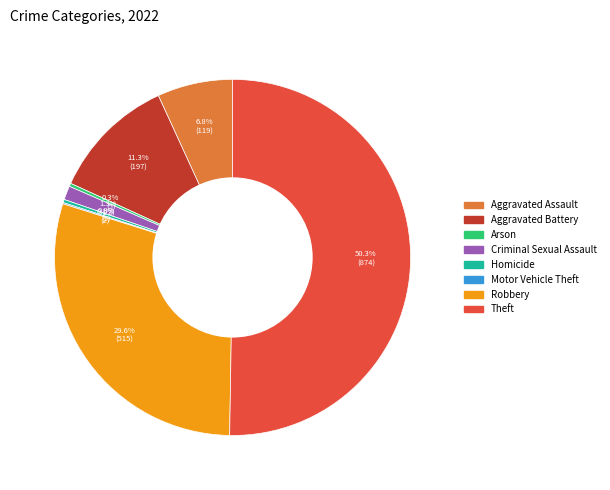

To the nearest percent, what is the difference between the largest and smallest slice percentages?

50%